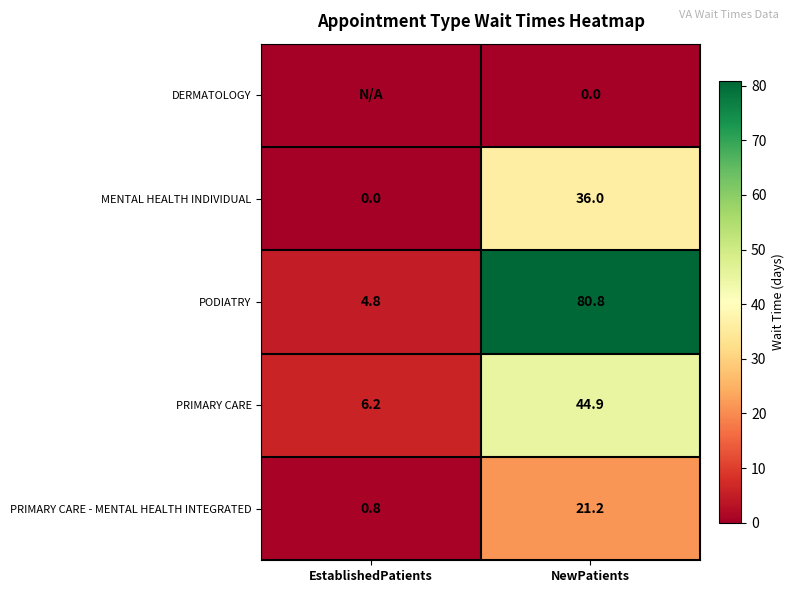

At NewPatients, list the series in order from smallest to largest.

DERMATOLOGY, PRIMARY CARE - MENTAL HEALTH INTEGRATED, MENTAL HEALTH INDIVIDUAL, PRIMARY CARE, PODIATRY